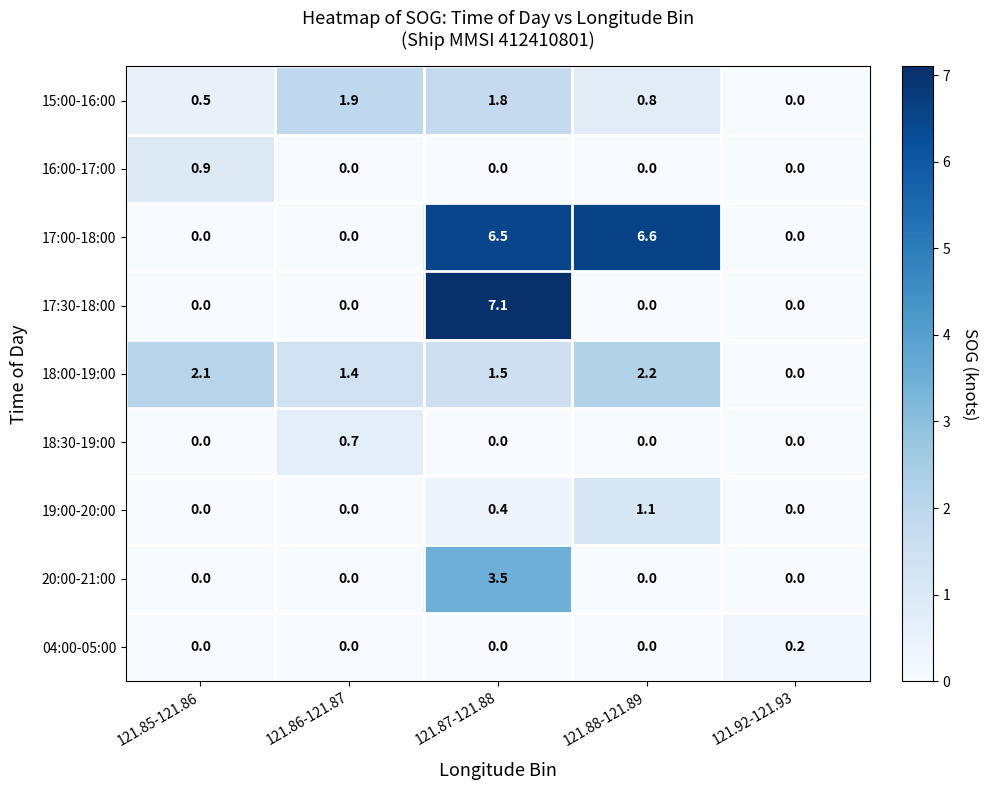

What is the total value across all series at 121.86-121.87?

4.0